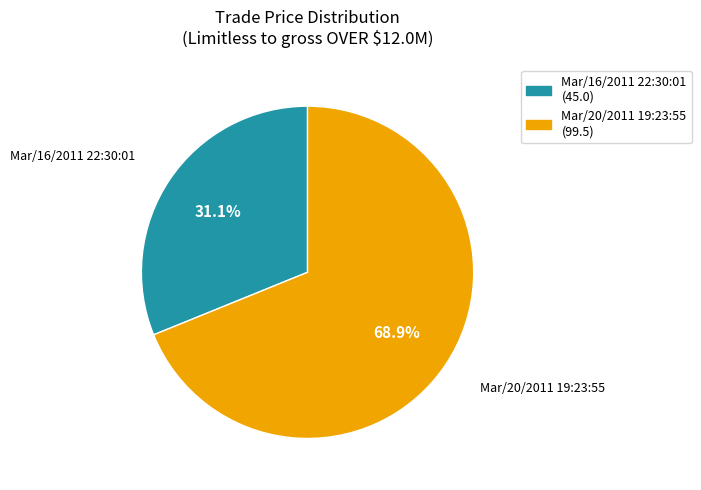

How much of the chart is everything except Mar/16/2011 22:30:01?

68.9%